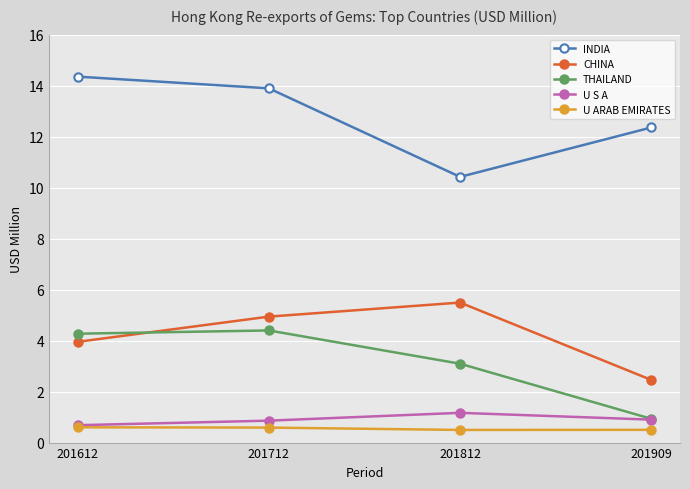

Reading right to left, extract all data points from this chart.

INDIA: 12.4	10.4	13.9	14.4
CHINA: 2.5	5.5	4.9	4.0
THAILAND: 0.9	3.1	4.4	4.3
U S A: 0.9	1.2	0.9	0.7
U ARAB EMIRATES: 0.5	0.5	0.6	0.6